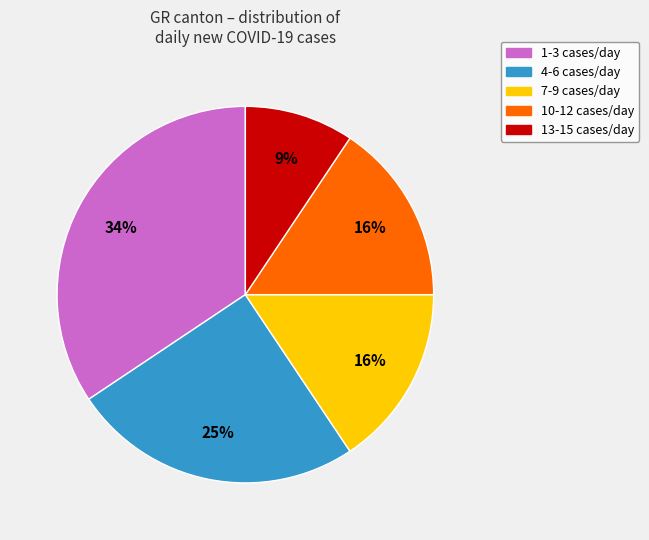

To the nearest percent, what is the difference between the largest and smallest slice percentages?

25%